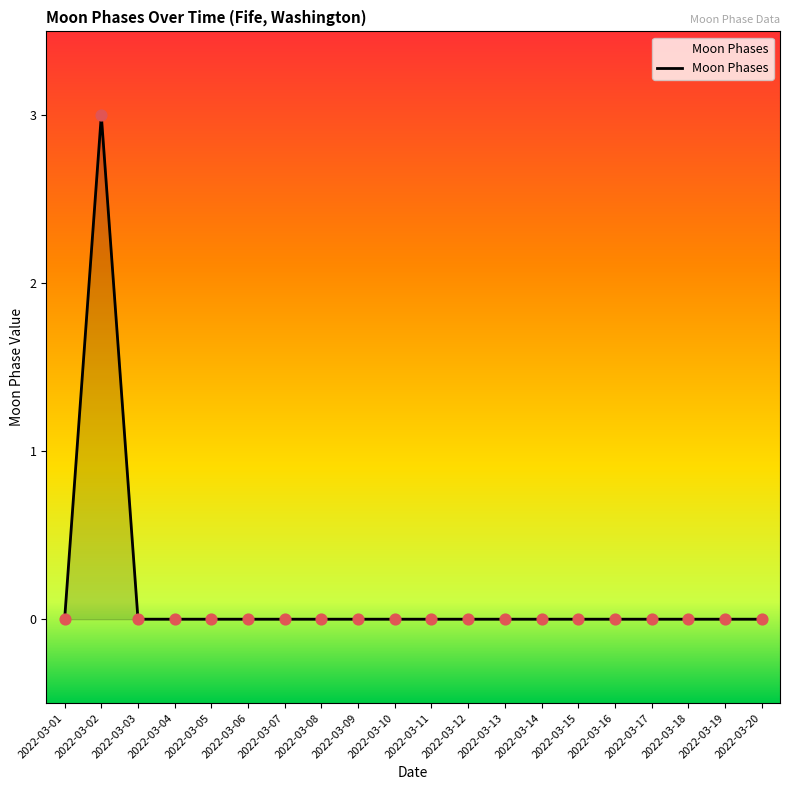

What is the difference between the maximum and minimum values?

3